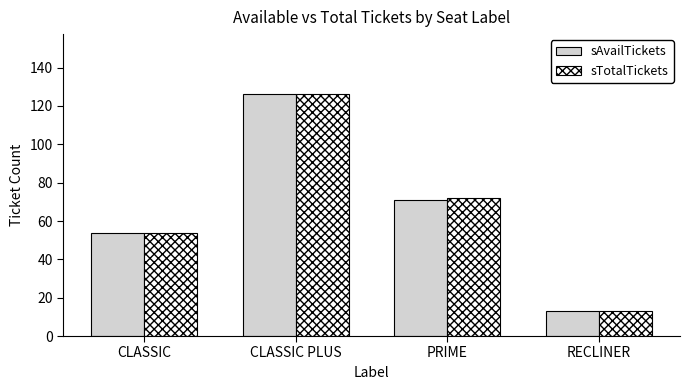

Rank the categories by sAvailTickets value from highest to lowest.

CLASSIC PLUS, PRIME, CLASSIC, RECLINER